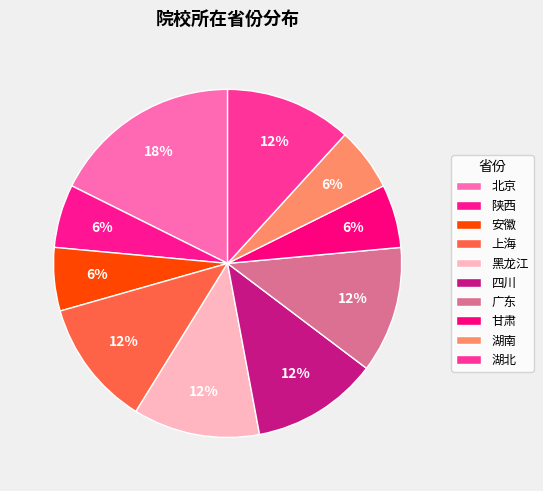

Is there any slice that represents more than half of the pie?

No